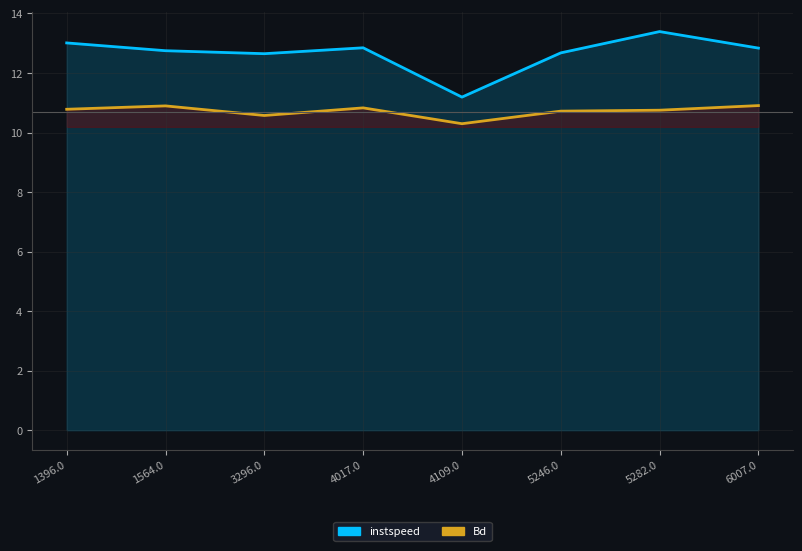

At which category does the chart reach its minimum across all series?

4109.0